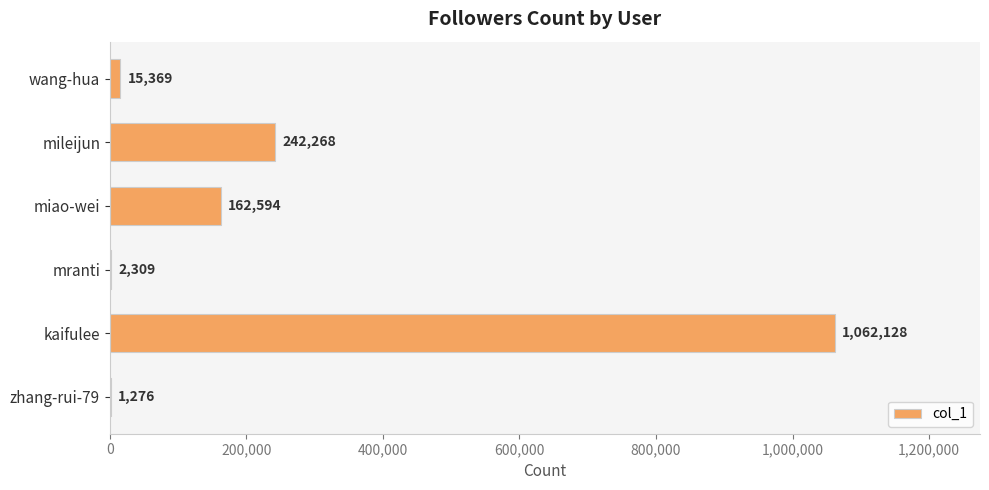

What is the sum of the values at wang-hua and zhang-rui-79?

16645